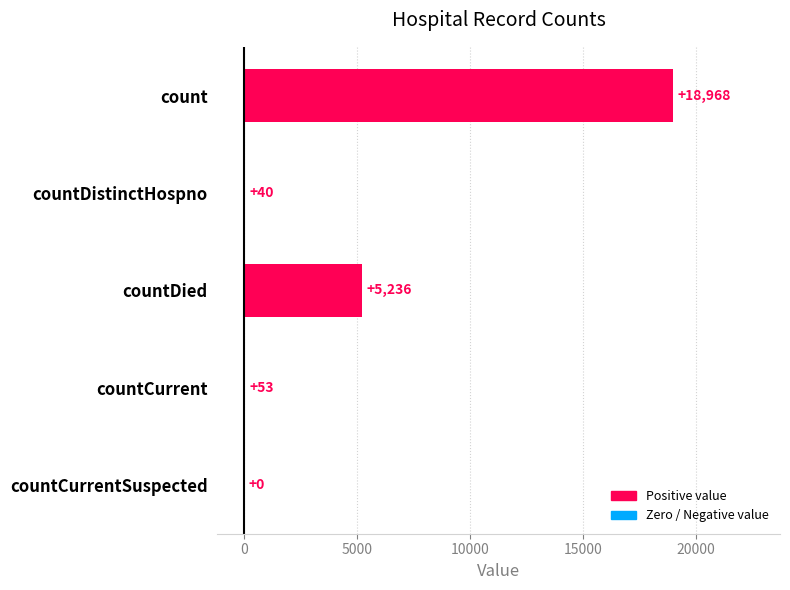

At which category does the chart reach its peak across all series?

count